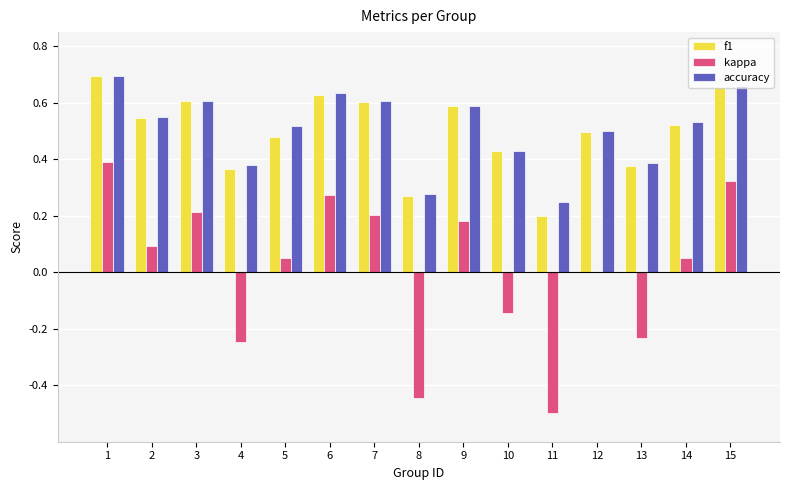

Count the accuracy values in the range 0 to 1.

15